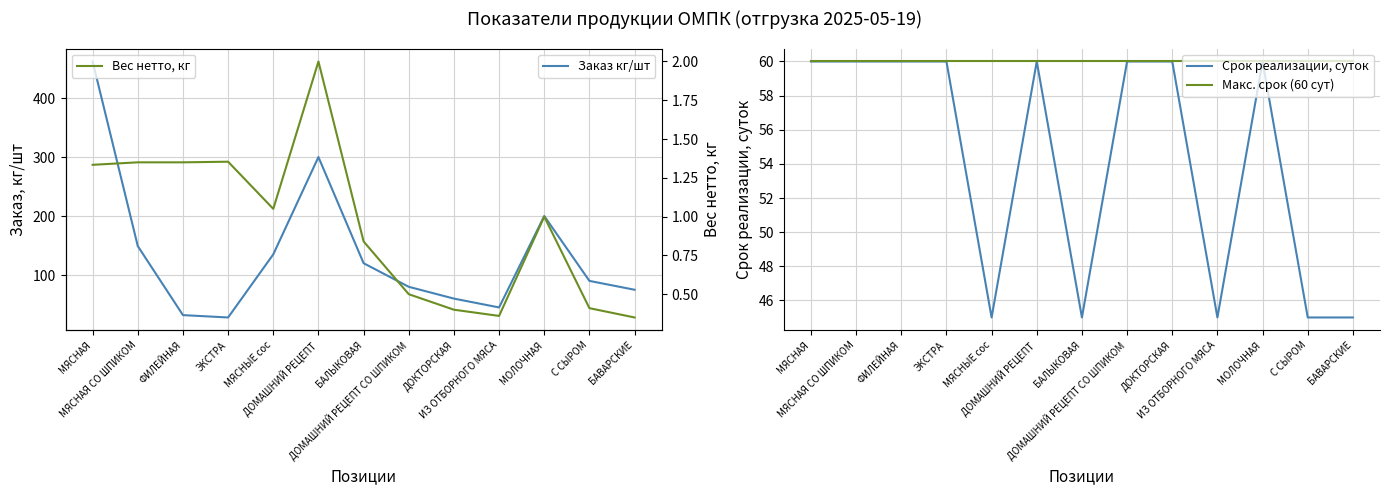

Between ДОМАШНИЙ РЕЦЕПТ and С СЫРОМ, which series saw the biggest shift?

Заказ кг/шт